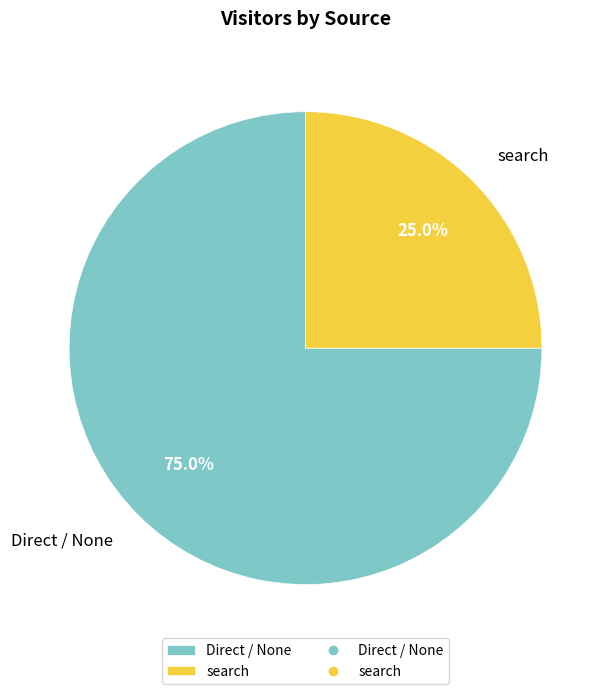

Combined, what portion of the pie is search and Direct / None?

100.0%